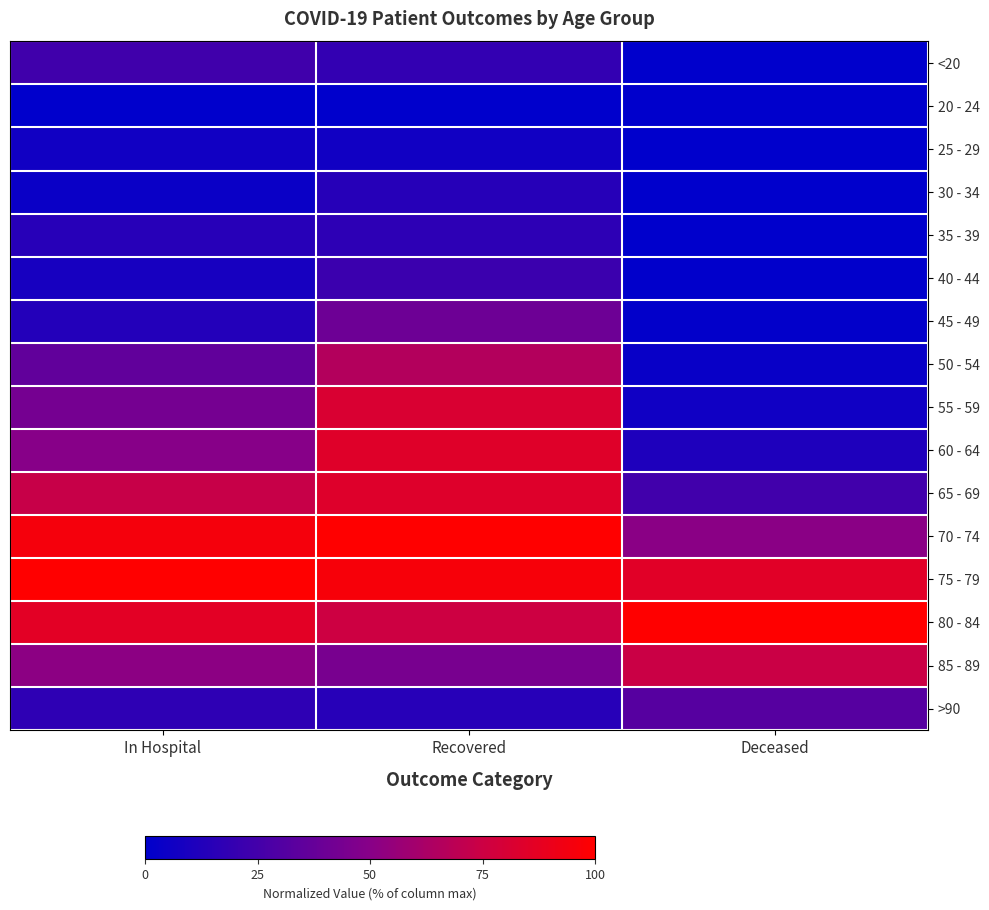

Reading right to left, list all the values displayed in this chart.

<20: Deceased=0.0	Recovered=0.2	In Hospital=0.2
20 - 24: Deceased=0.0	Recovered=0.0	In Hospital=0.0
25 - 29: Deceased=0.0	Recovered=0.1	In Hospital=0.1
30 - 34: Deceased=0.0	Recovered=0.1	In Hospital=0.0
35 - 39: Deceased=0.0	Recovered=0.2	In Hospital=0.1
40 - 44: Deceased=0.0	Recovered=0.2	In Hospital=0.1
45 - 49: Deceased=0.0	Recovered=0.4	In Hospital=0.1
50 - 54: Deceased=0.0	Recovered=0.7	In Hospital=0.4
55 - 59: Deceased=0.1	Recovered=0.8	In Hospital=0.4
60 - 64: Deceased=0.1	Recovered=0.8	In Hospital=0.5
65 - 69: Deceased=0.2	Recovered=0.8	In Hospital=0.7
70 - 74: Deceased=0.5	Recovered=1.0	In Hospital=1.0
75 - 79: Deceased=0.9	Recovered=1.0	In Hospital=1.0
80 - 84: Deceased=1.0	Recovered=0.8	In Hospital=0.9
85 - 89: Deceased=0.7	Recovered=0.4	In Hospital=0.5
>90: Deceased=0.3	Recovered=0.1	In Hospital=0.2